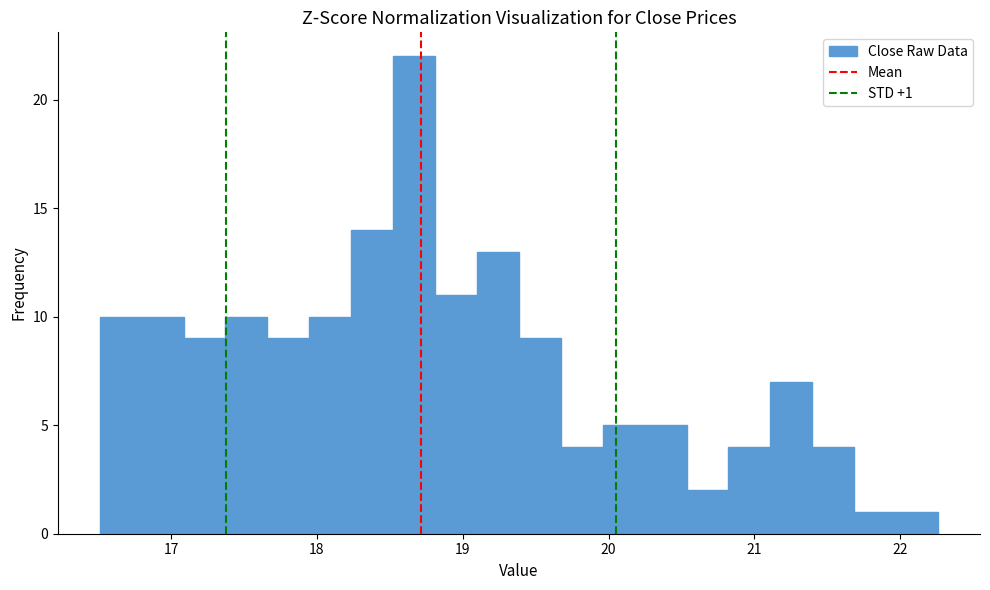

Around what value on the x-axis is the tallest bar? Give the approximate position of its centre, as read against the axis.

18.7